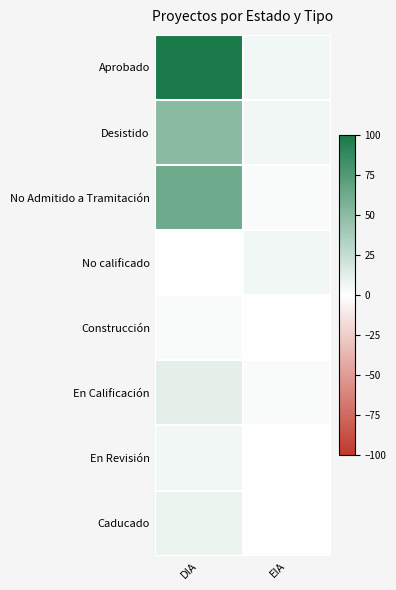

How many distinct data groups are displayed?

8